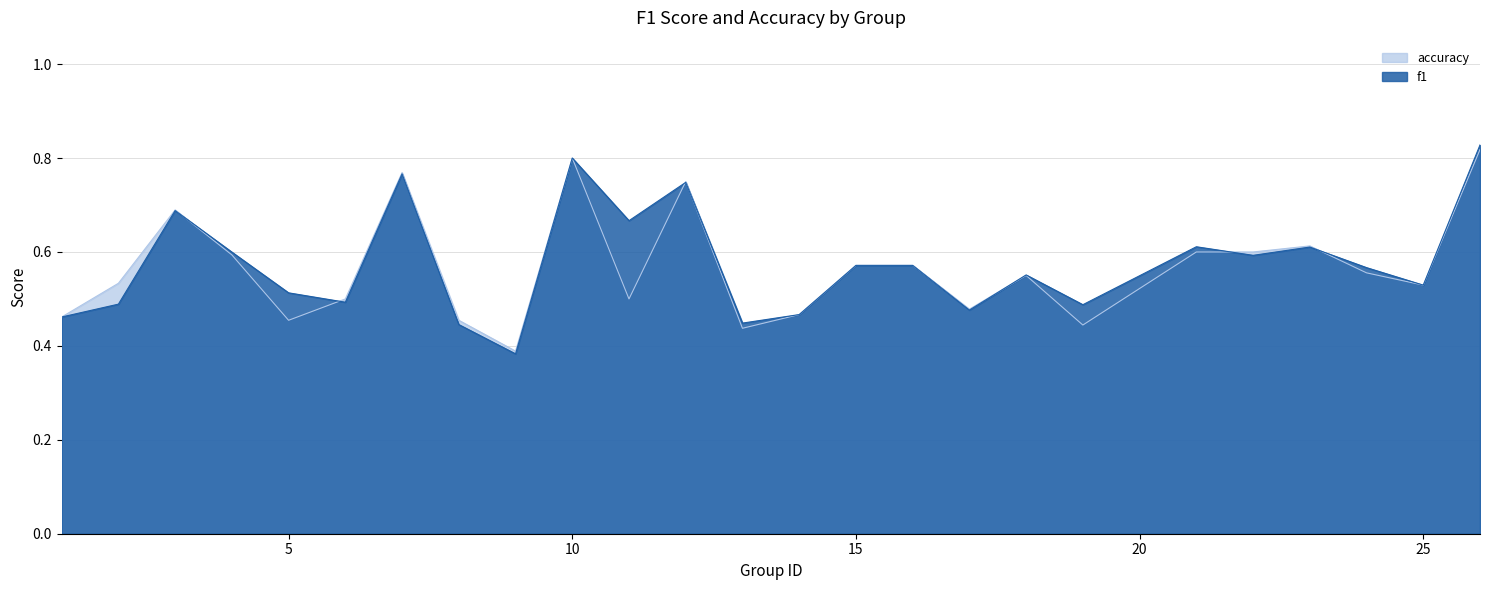

After their last crossing, which series has the higher values: f1 or accuracy?

f1